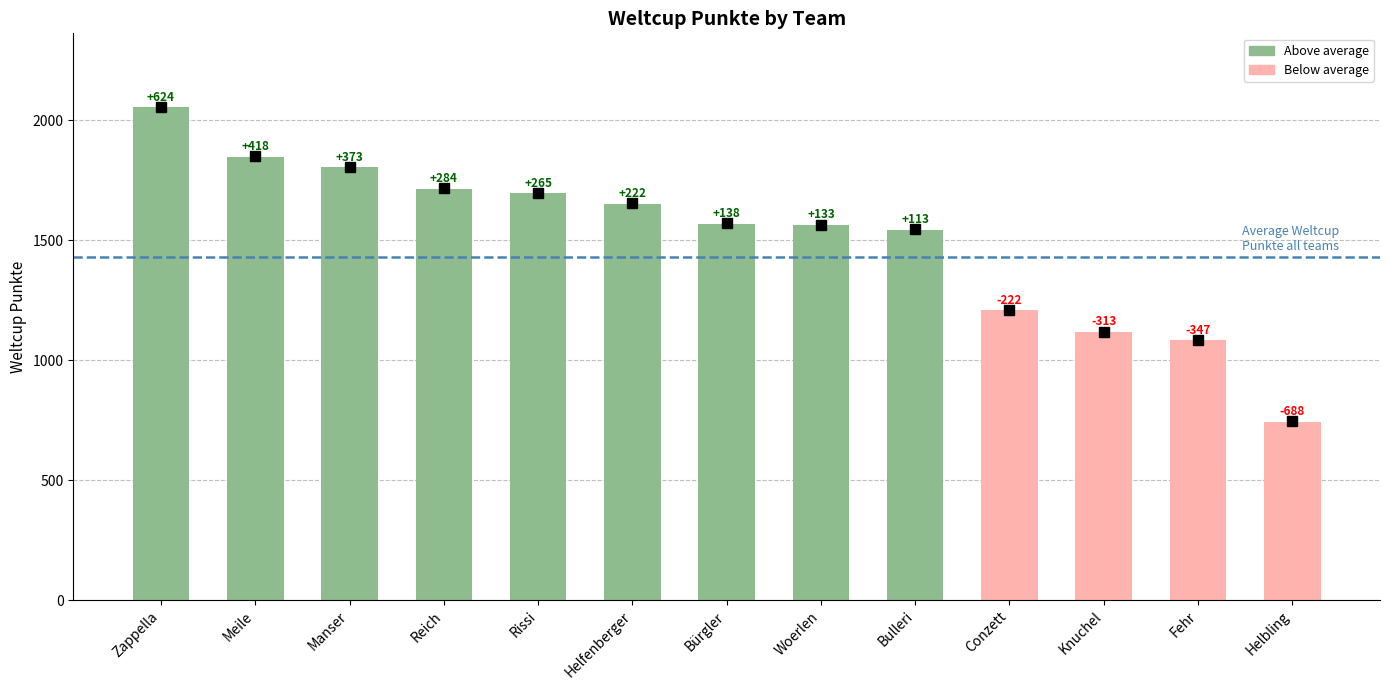

How many bars are there in total?

13